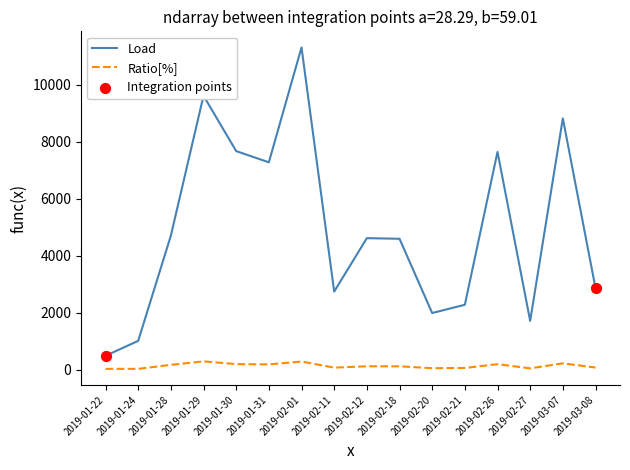

Which label corresponds to the largest value in the chart?

2019-02-01